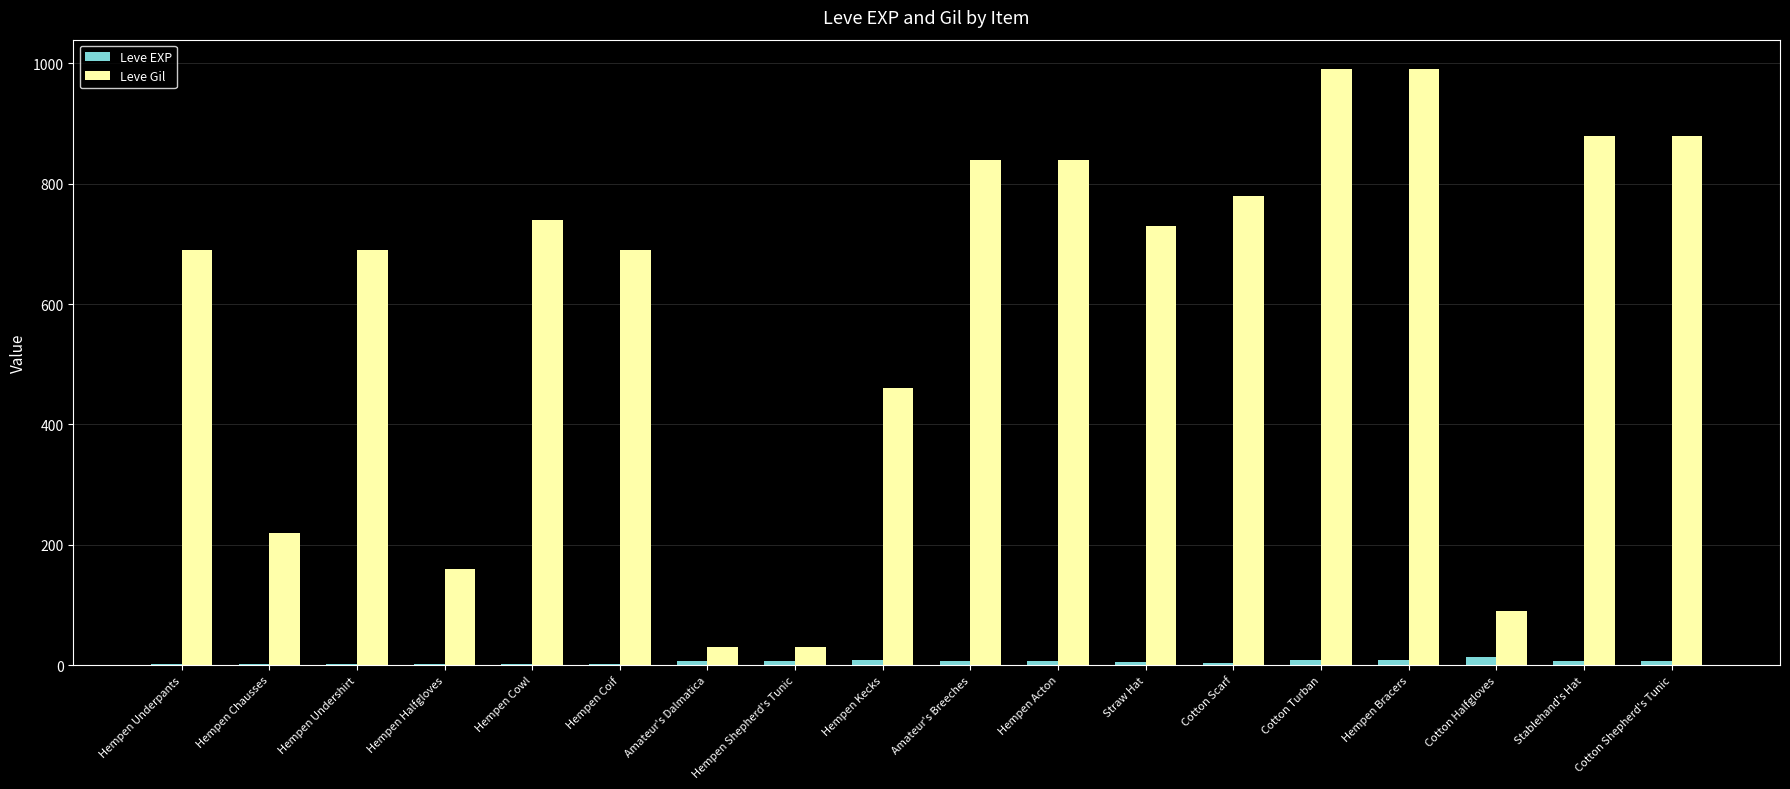

Is it true that Leve Gil equals 322 at Cotton Turban?

False